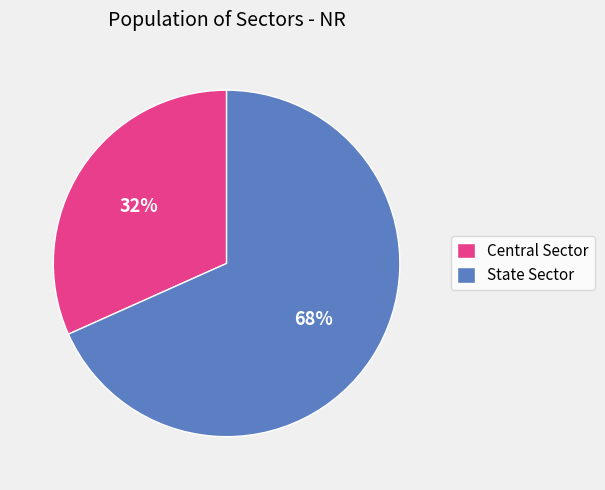

Do State Sector and Central Sector together represent more than half of the pie?

Yes